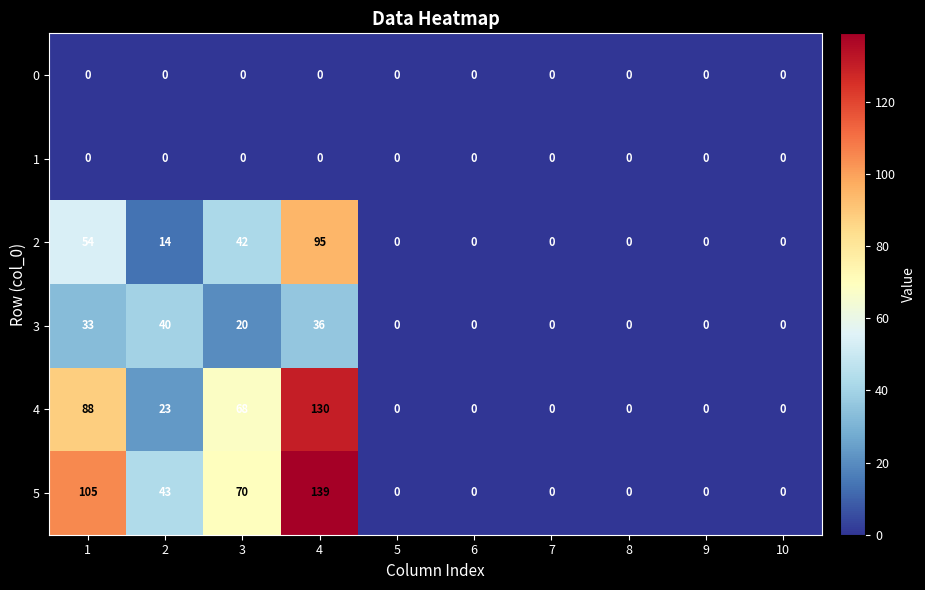

Which label corresponds to the largest value in the chart?

4